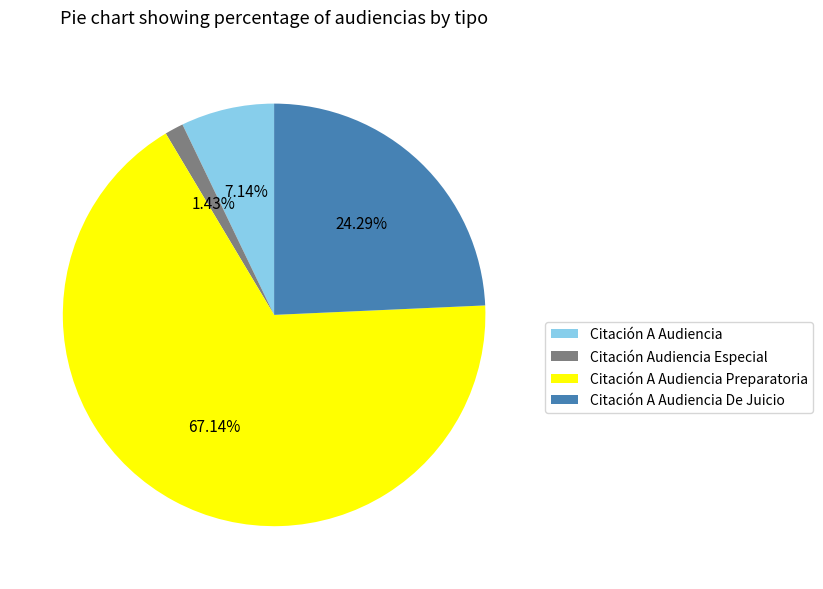

What is the ratio of the value at Citación A Audiencia to the value at Citación Audiencia Especial?

5.0